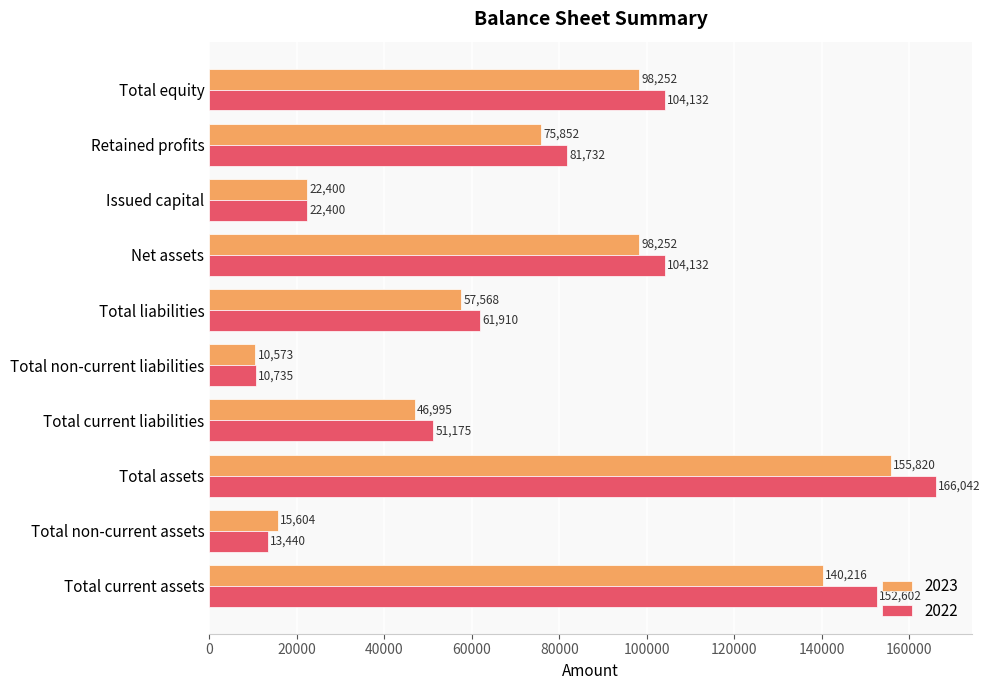

The 2022 series shows 21994 at Total current liabilities. True or false?

False